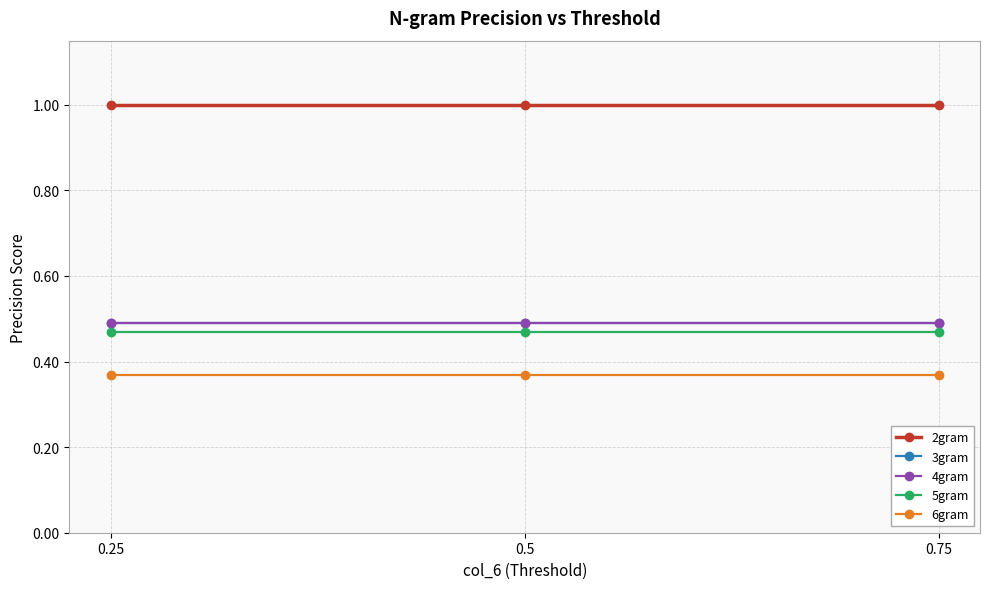

Reading right to left, what are all the values shown in this chart?

2gram: 0.25=1.0	0.5=1.0	0.75=1.0
3gram: 0.25=0.5	0.5=0.5	0.75=0.5
4gram: 0.25=0.5	0.5=0.5	0.75=0.5
5gram: 0.25=0.5	0.5=0.5	0.75=0.5
6gram: 0.25=0.4	0.5=0.4	0.75=0.4